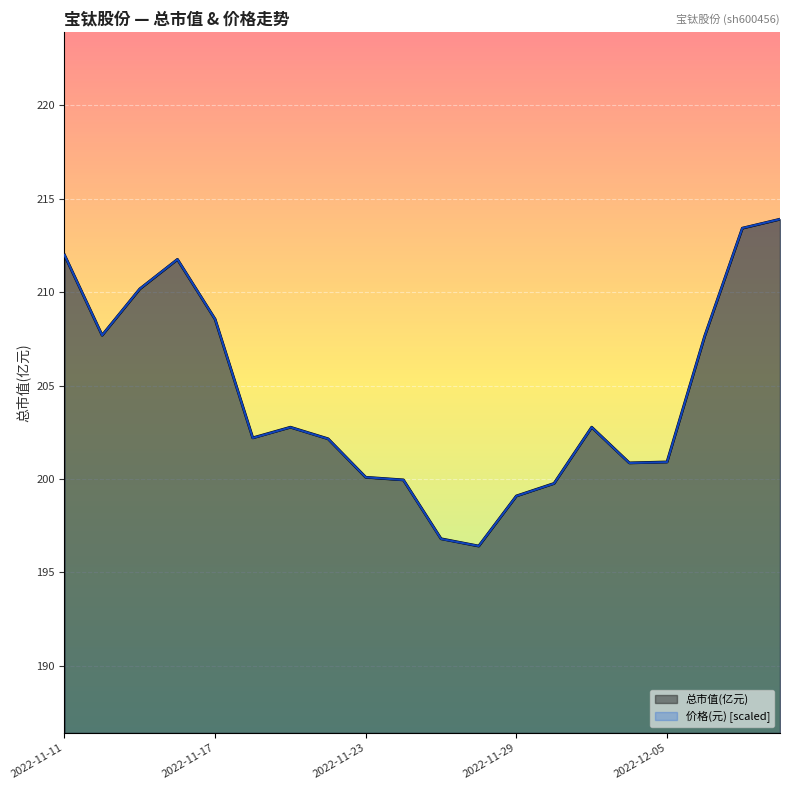

How many intersections are there between 价格 and 总市值(亿元)?

3